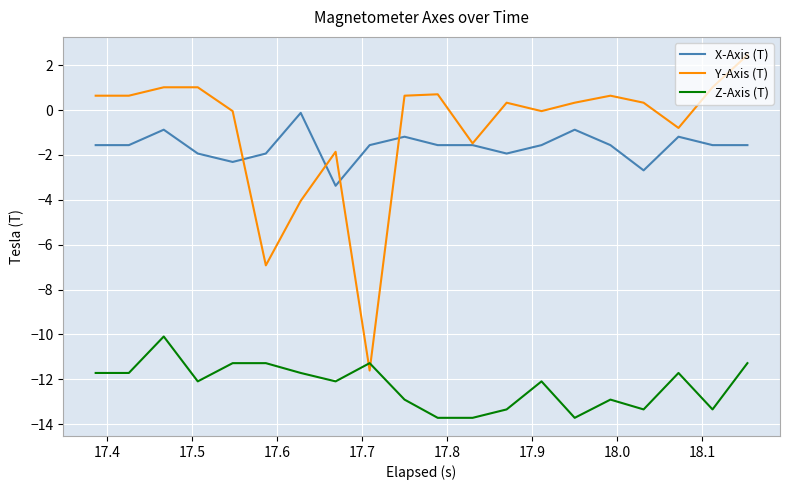

Which series has the largest range (max minus min)?

Y-Axis (T)